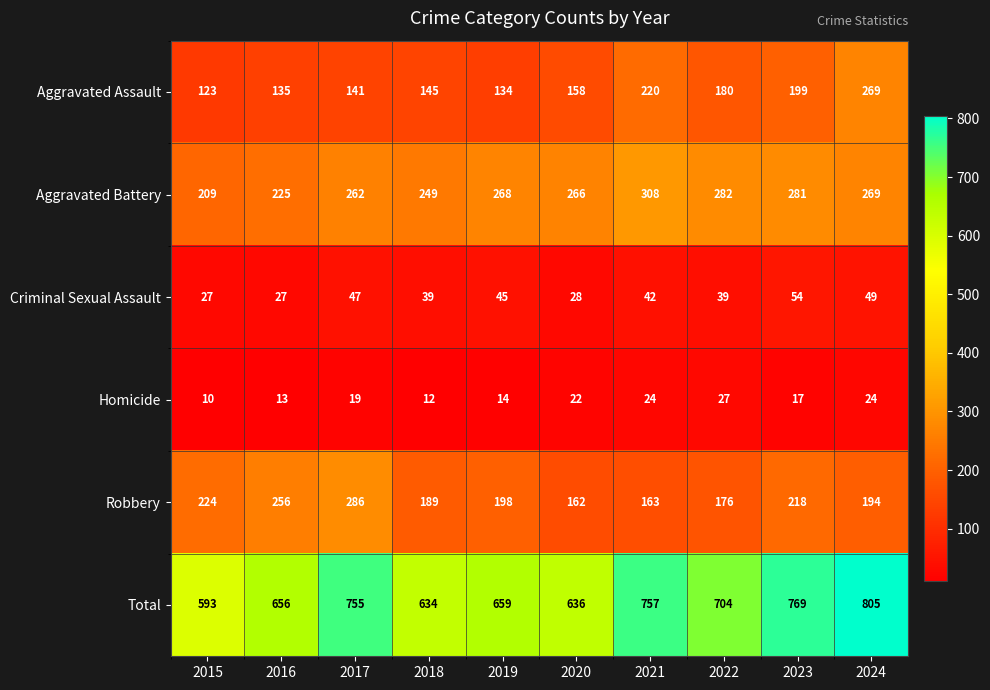

At which category does the chart reach its minimum across all series?

2015